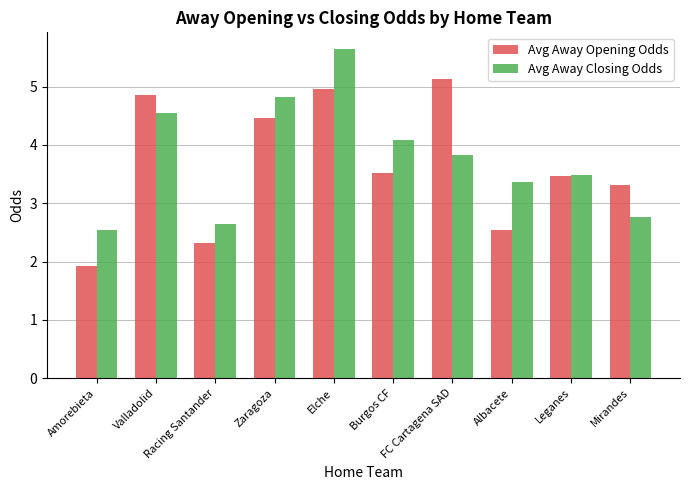

At how many categories does at least one series exceed 4?

5